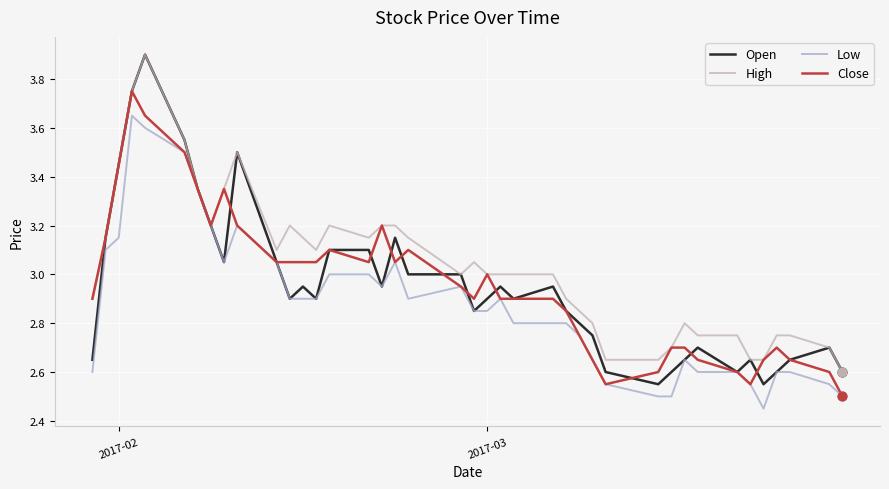

Which series has the largest total across all categories?

High